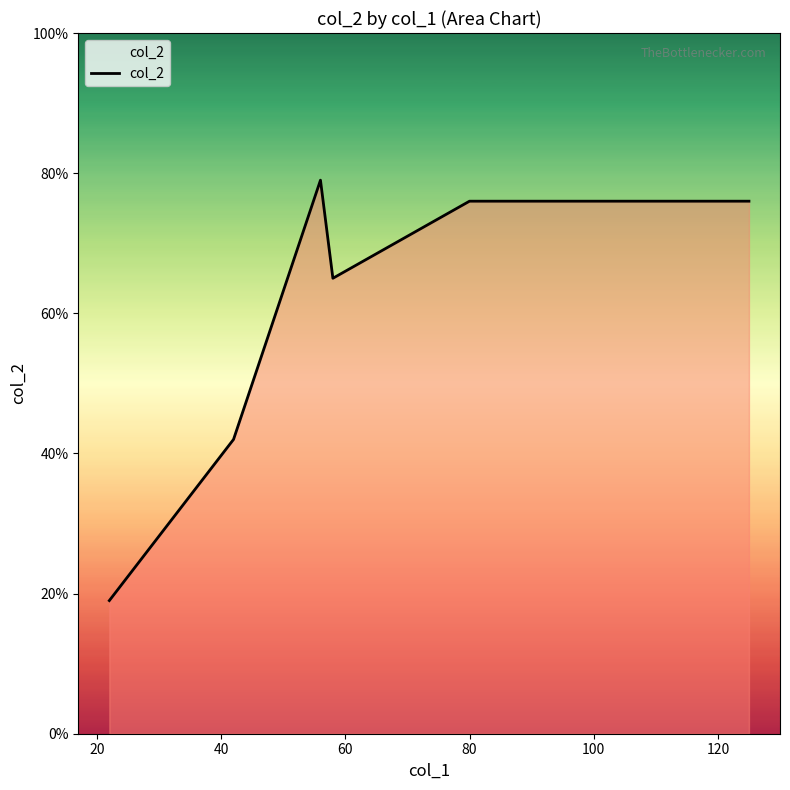

What is the difference between the maximum and second lowest values?

37